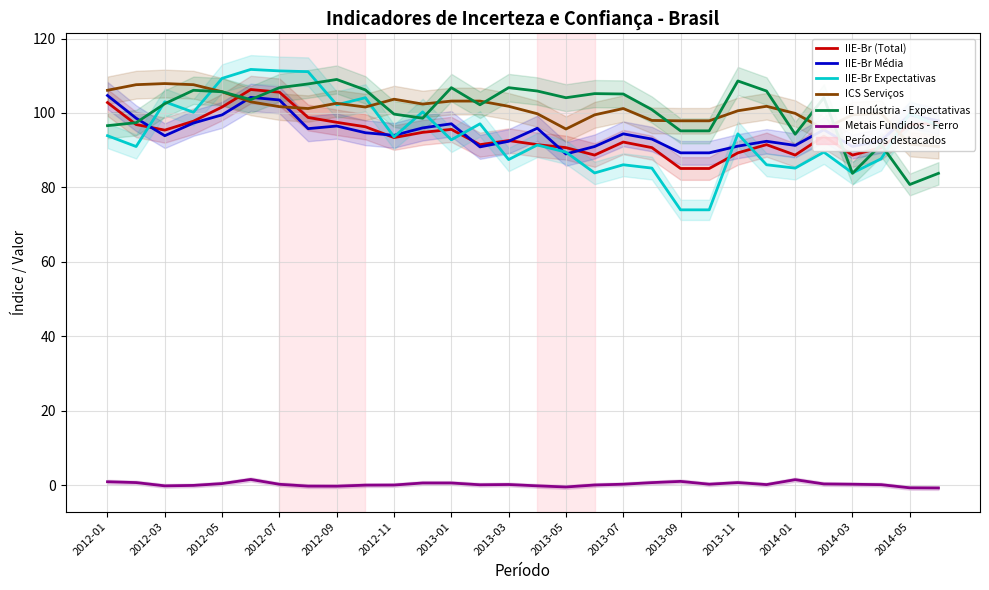

True or false: IIE-Br (Total) has a value of 135.0 at 2013-03.

False